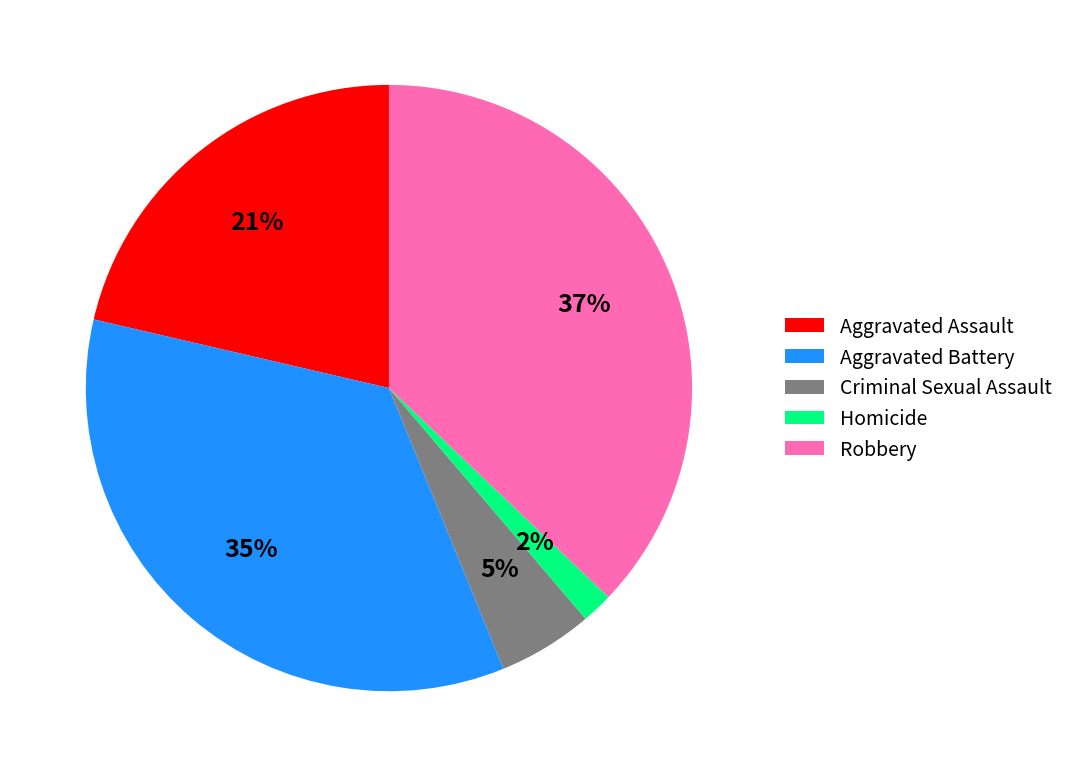

Rank the categories by value from lowest to highest.

Homicide, Criminal Sexual Assault, Aggravated Assault, Aggravated Battery, Robbery